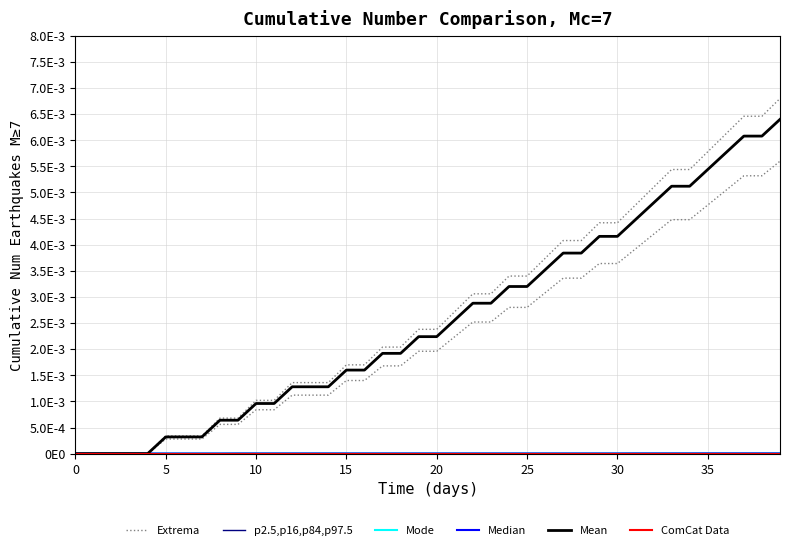

The value of Extrema at 18 is 0.0. True or false?

True